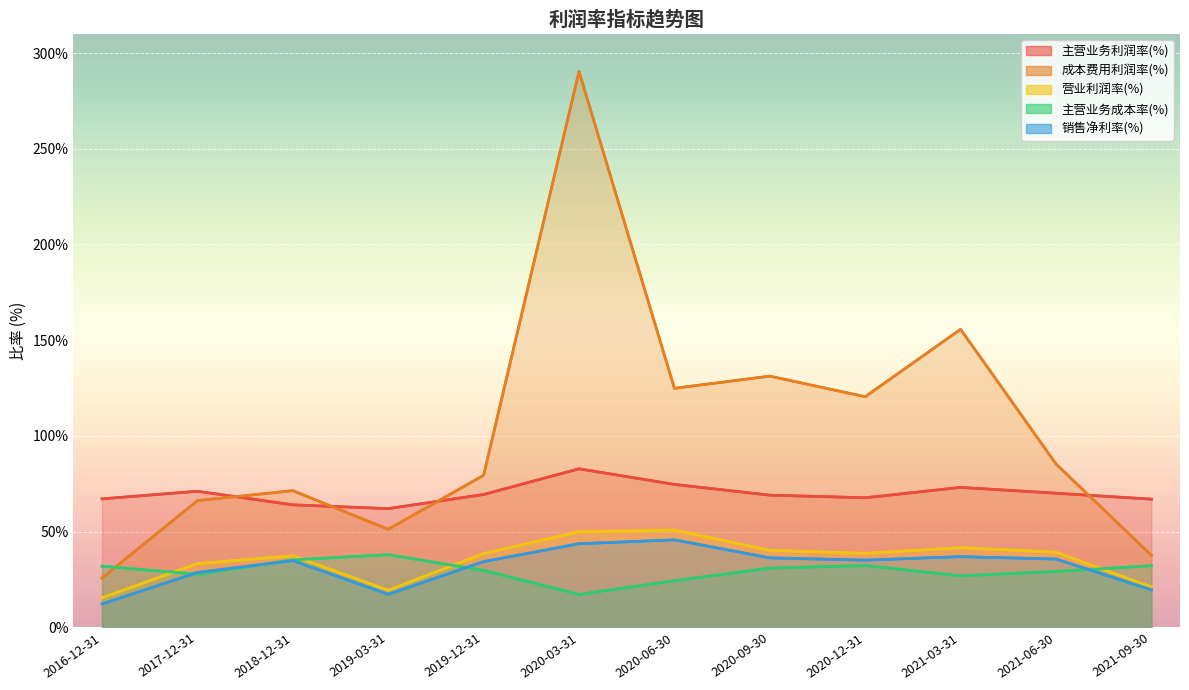

Which series has the widest spread of values?

成本费用利润率(%)